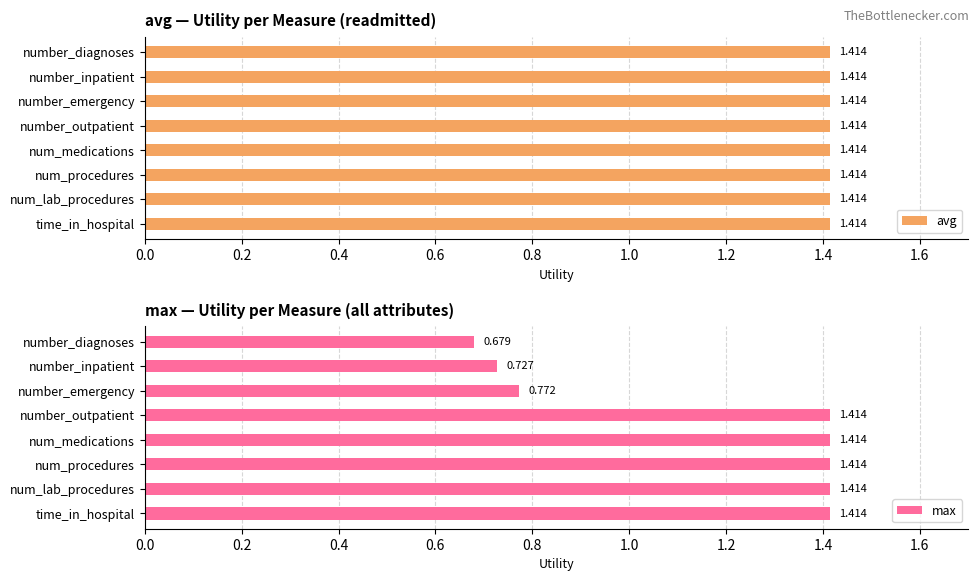

At which label is max closest to 1?

number_emergency